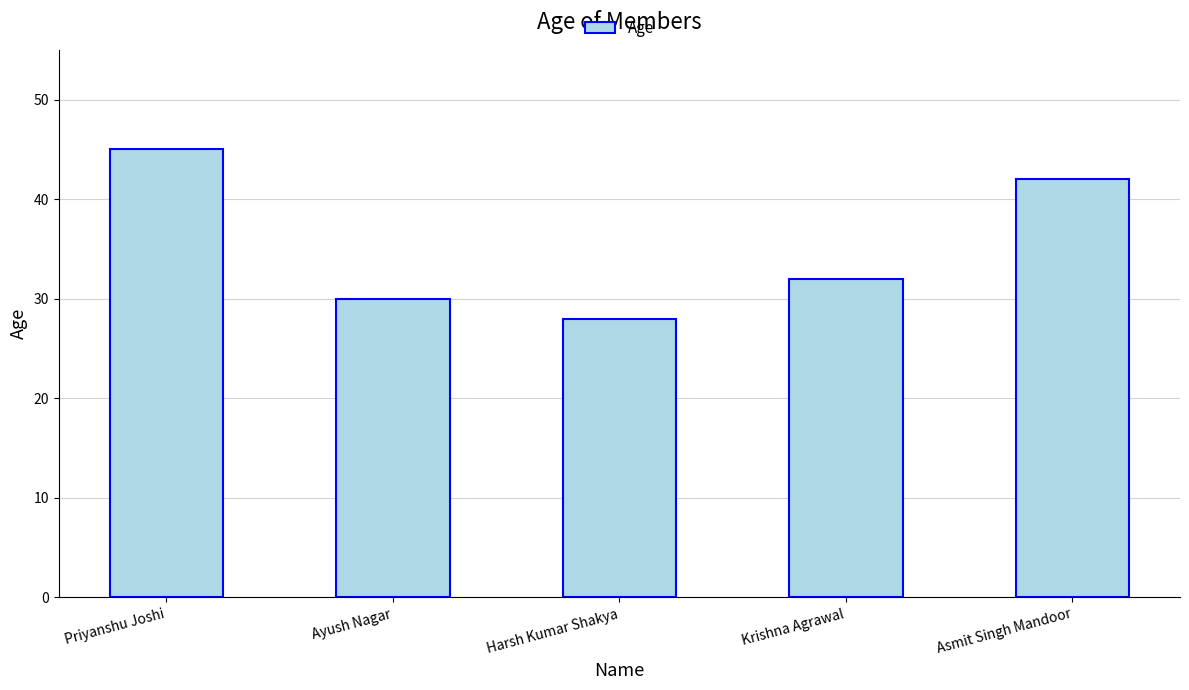

What is the label of the 4th bar from the right?

Ayush Nagar